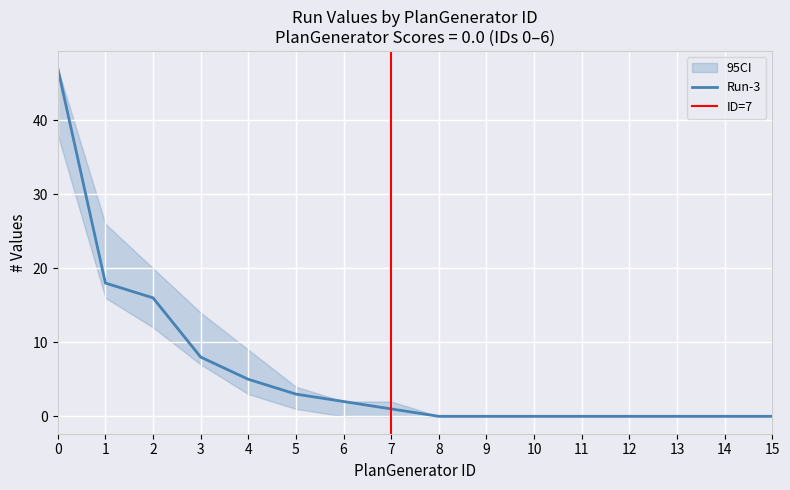

True or false: Run-3 has a value of 0 at 14.

True